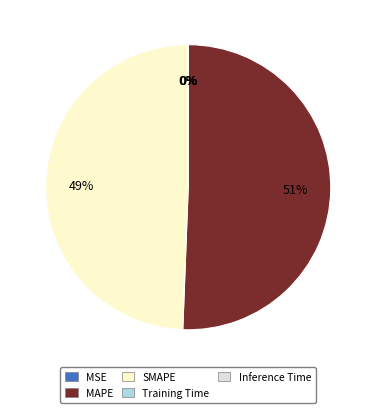

What is the largest slice in the pie chart?

MAPE